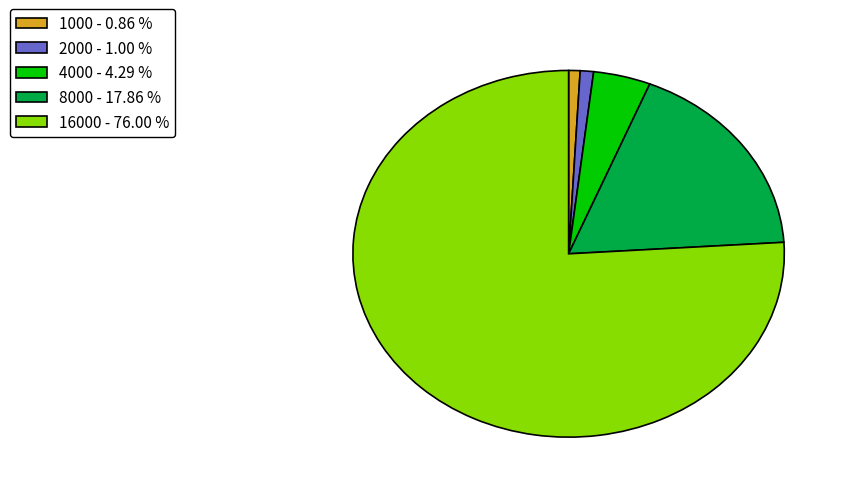

Do 8000 - 17.86 % and 4000 - 4.29 % together represent more than half of the pie?

No